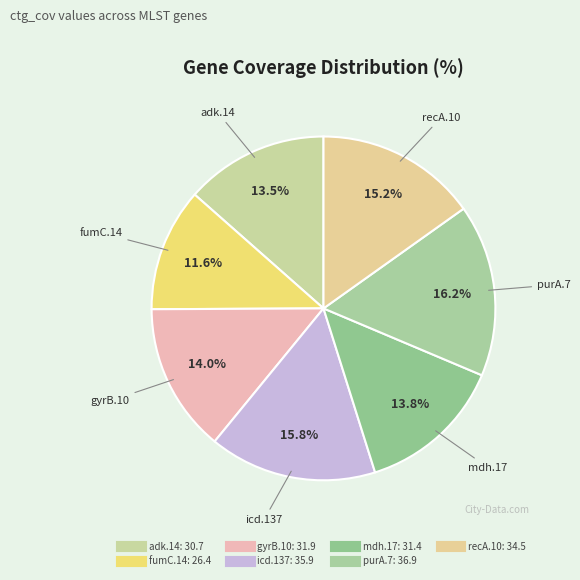

How many slices are in this pie chart?

7